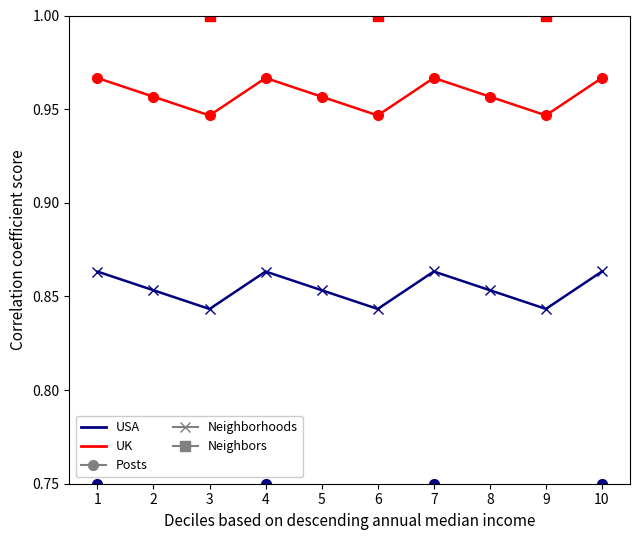

The Neighborhoods series shows 0.8 at 3. True or false?

True